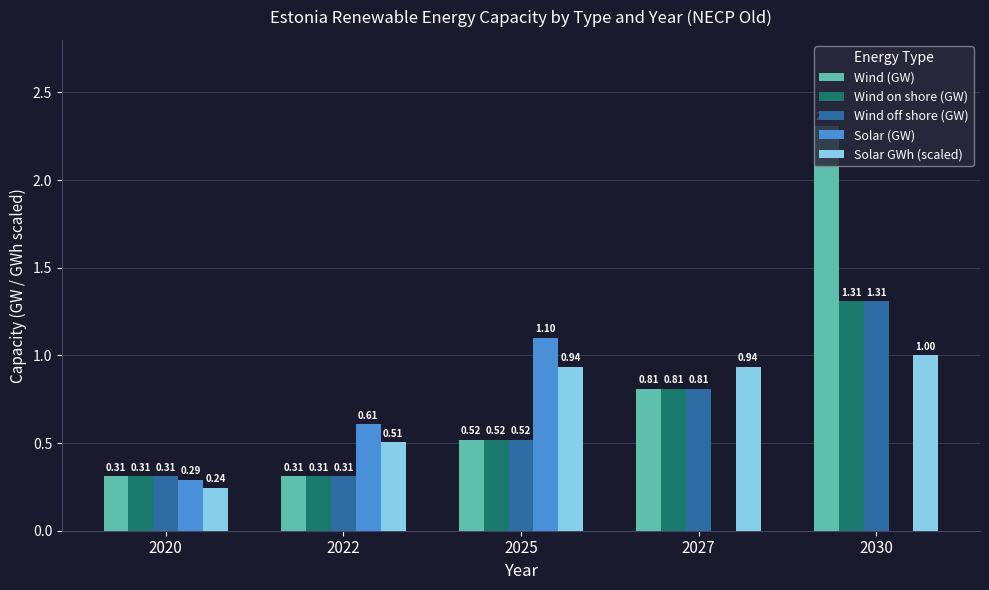

What is the maximum value for Solar GWh (scaled)?

1.0